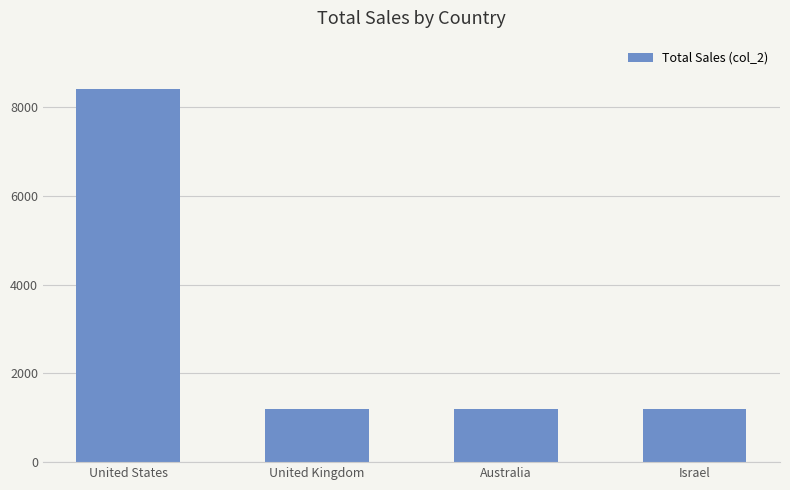

Reading left to right, transcribe all the data shown in this chart.

8400	1200	1200	1200